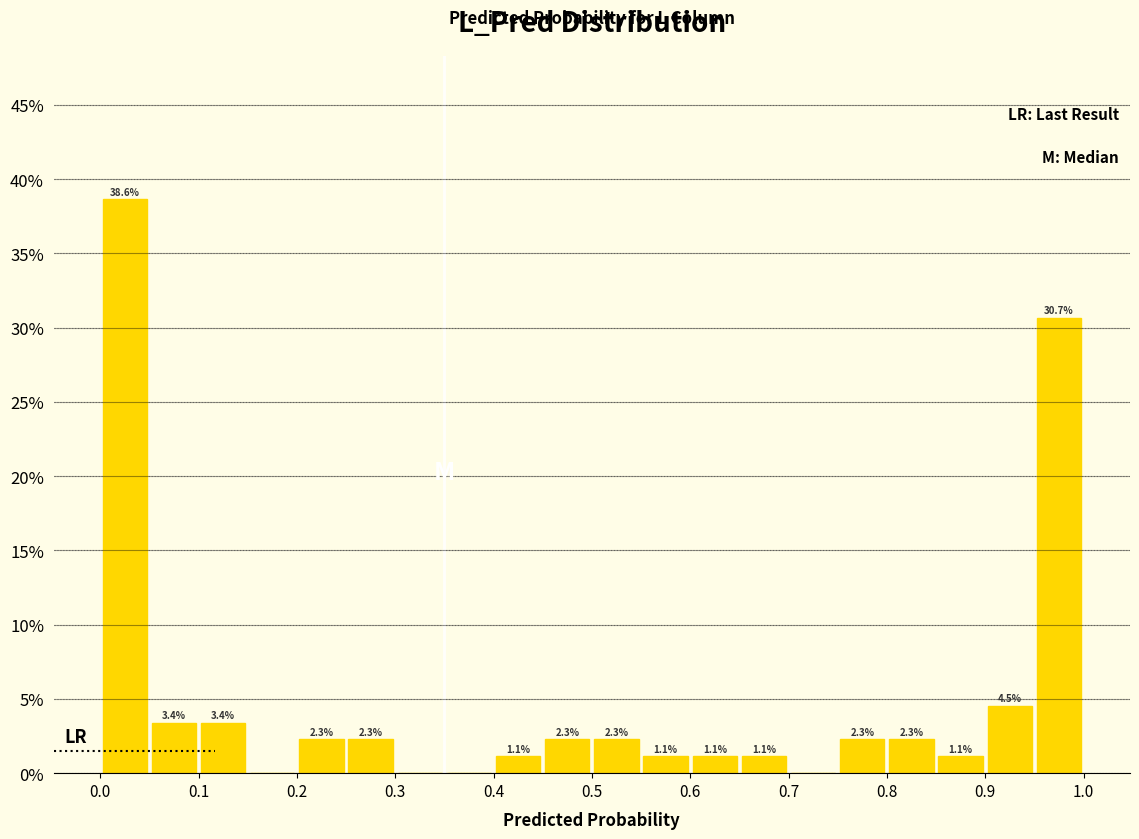

Which range on the x-axis has the tallest bar?

0.00 to 0.05